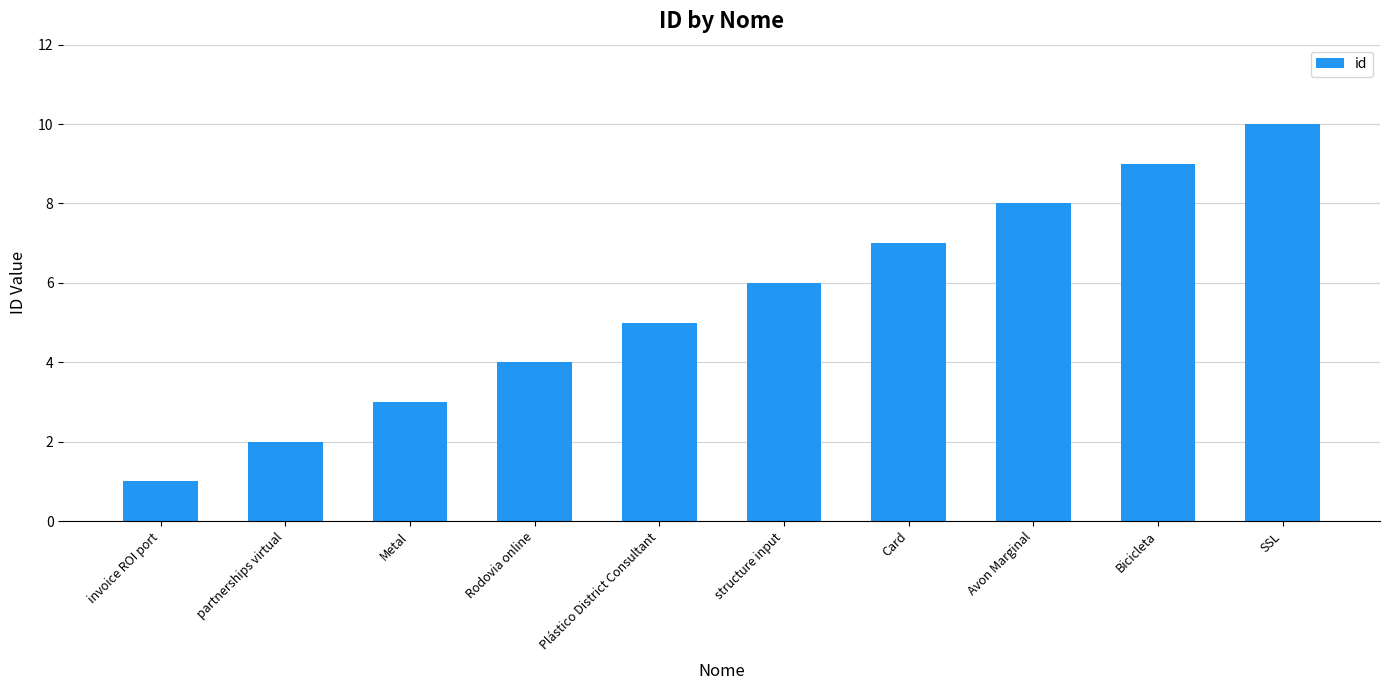

What is the difference between the second highest and minimum values?

8